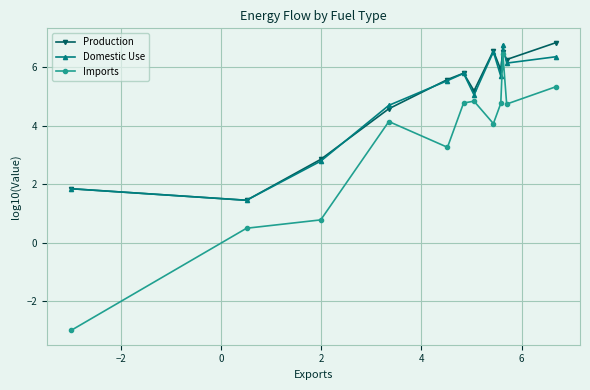

Which series has the largest range (max minus min)?

Imports